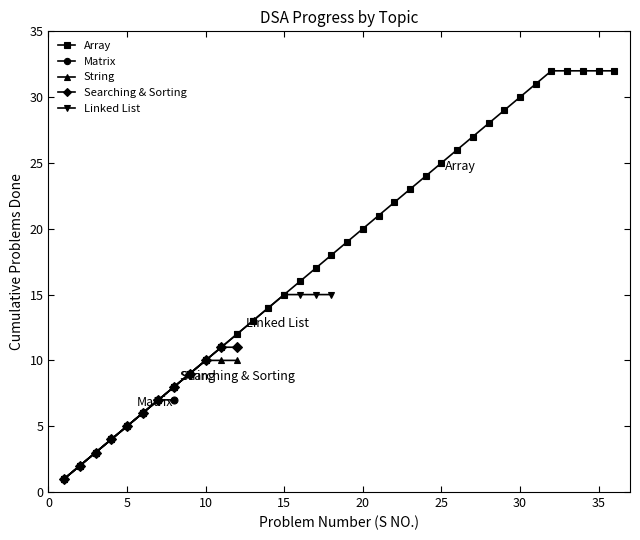

Rank the categories by value from lowest to highest.

1, 2, 3, 4, 5, 6, 7, 8, 9, 10, 11, 12, 13, 14, 15, 16, 17, 18, 19, 20, 21, 22, 23, 24, 25, 26, 27, 28, 29, 30, 31, 32, 33, 34, 35, 36